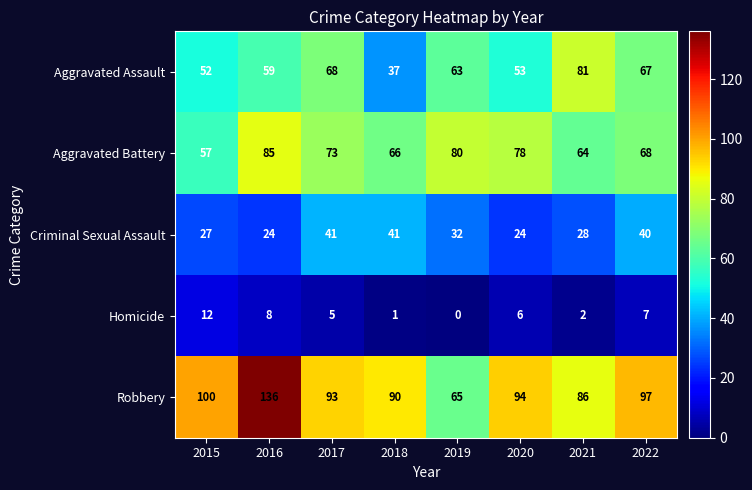

The Homicide series shows 5 at 2017. True or false?

True